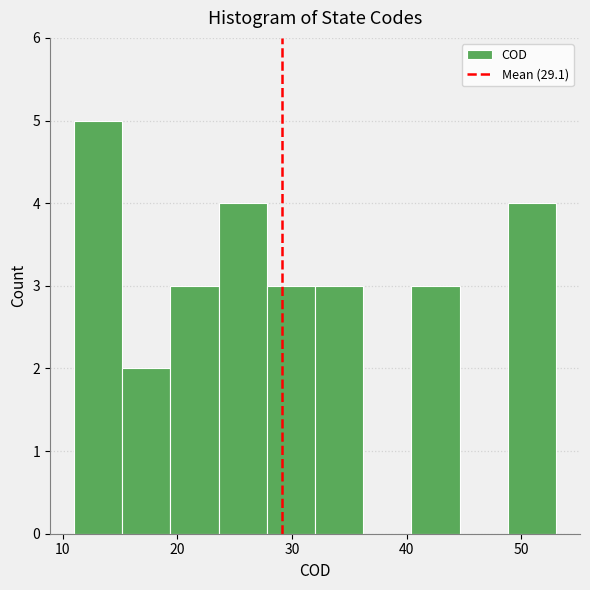

How tall is the bar that spans 40.4 to 44.6 on the x-axis? Neither the bar edges nor the heights are printed on the chart, so give them approximately, as read against the axes.

3